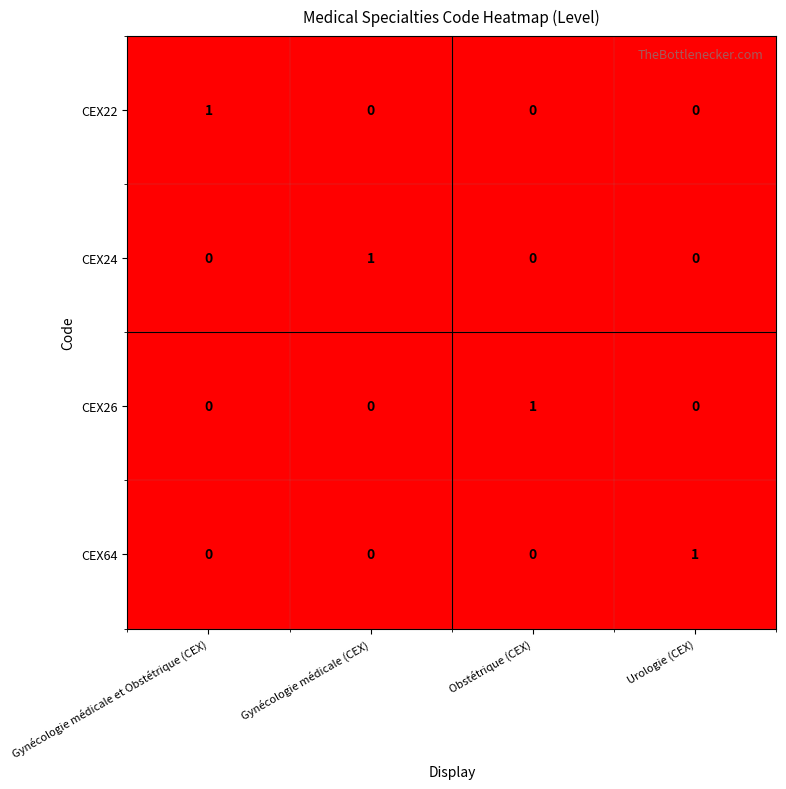

True or false: CEX22 has a value of 1 at Urologie (CEX).

False